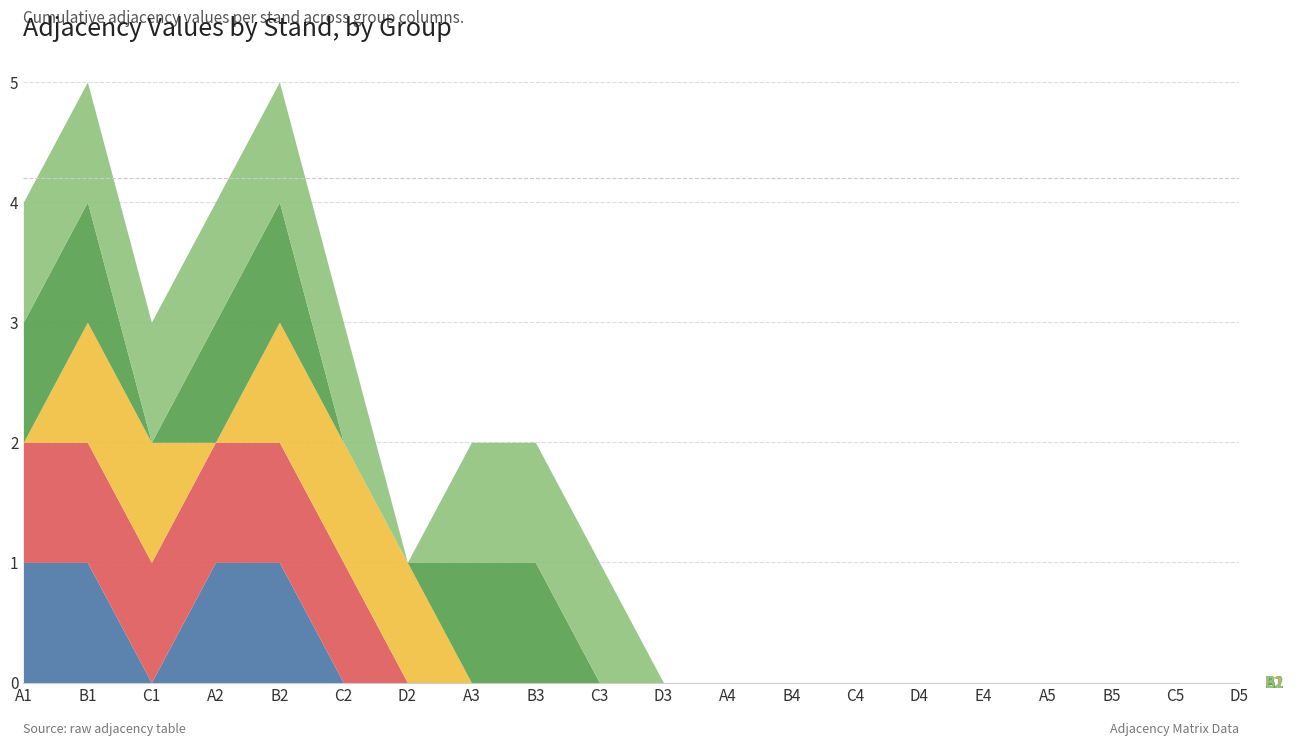

Between D2 and B3, which series saw the biggest shift?

C1